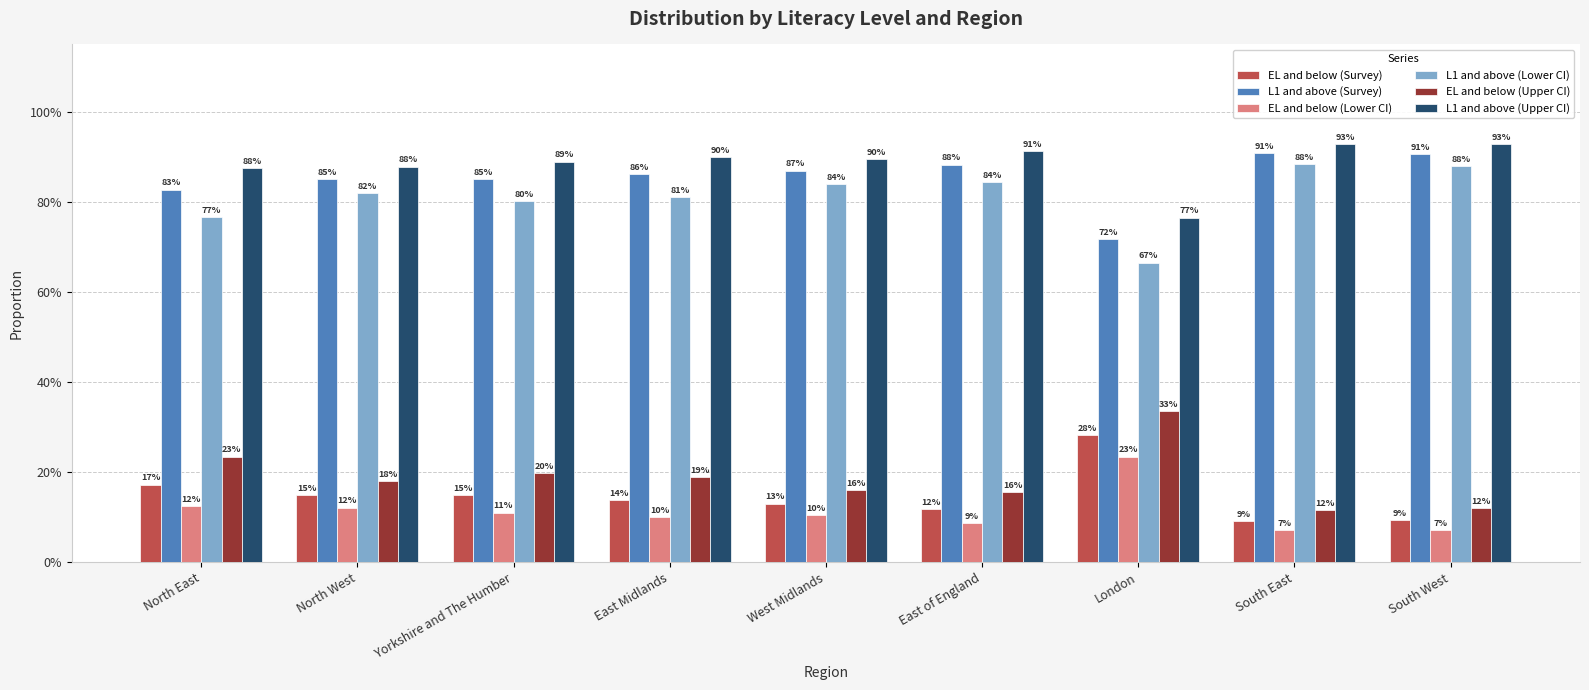

What are all the series names shown in the legend?

EL and below (Survey), L1 and above (Survey), EL and below (Lower CI), L1 and above (Lower CI), EL and below (Upper CI), L1 and above (Upper CI)